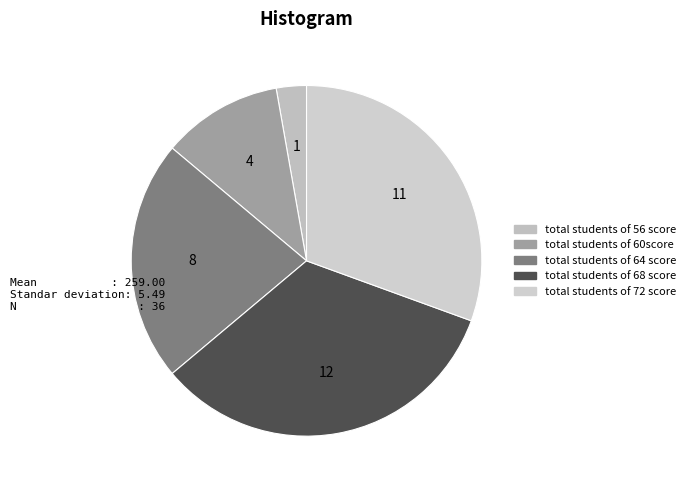

How many segments does this pie chart have?

5